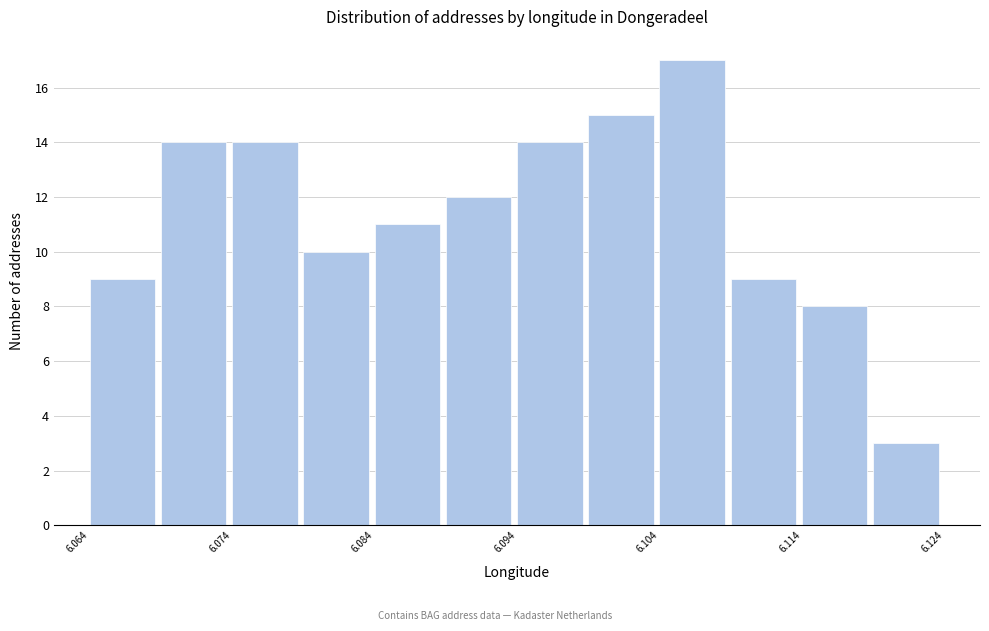

Reading left to right, list every bar in this chart as the range it spans on the x-axis followed by its height. The values are not printed on the chart, so give them approximately, as read against the axis.

6.064 to 6.069: 9
6.069 to 6.074: 14
6.074 to 6.079: 14
6.079 to 6.084: 10
6.084 to 6.089: 11
6.089 to 6.094: 12
6.094 to 6.099: 14
6.099 to 6.104: 15
6.104 to 6.109: 17
6.109 to 6.114: 9
6.114 to 6.119: 8
6.119 to 6.124: 3